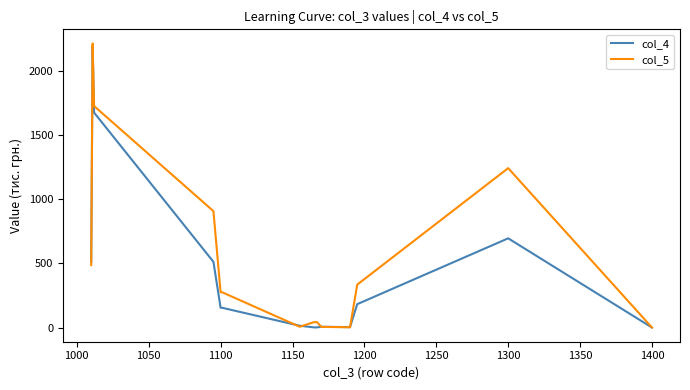

Which series has the largest range (max minus min)?

col_5